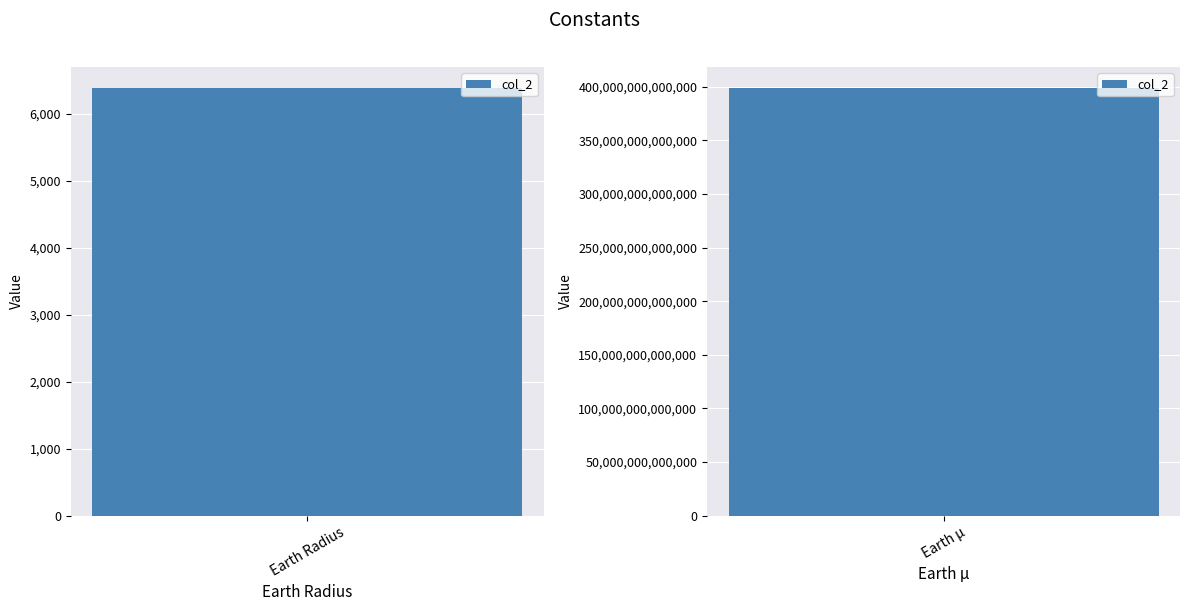

Rank the categories by value from highest to lowest.

Earth µ, Earth Radius